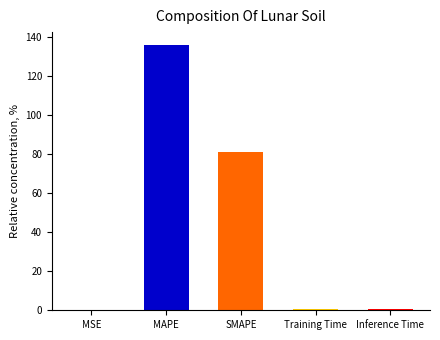

What is the sum of all values?

218.3